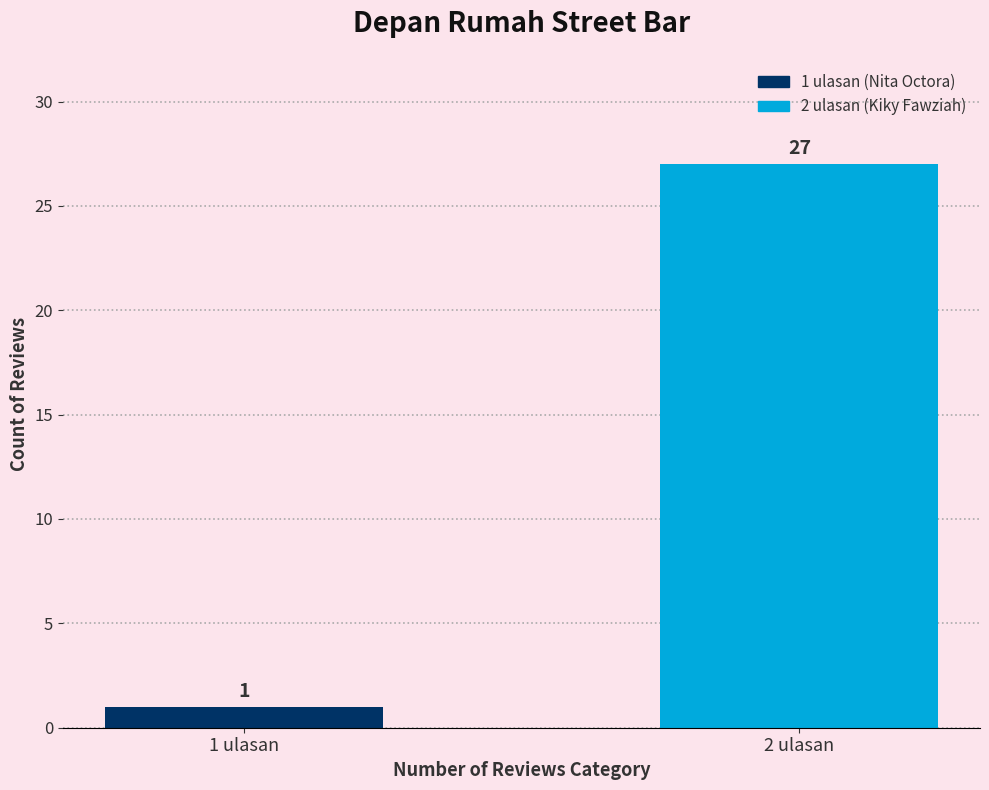

What is the sum of all values?

28